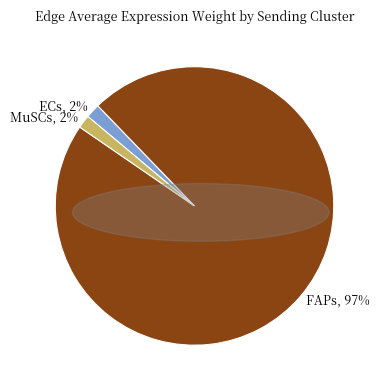

Which slice is the largest?

FAPs, 97%